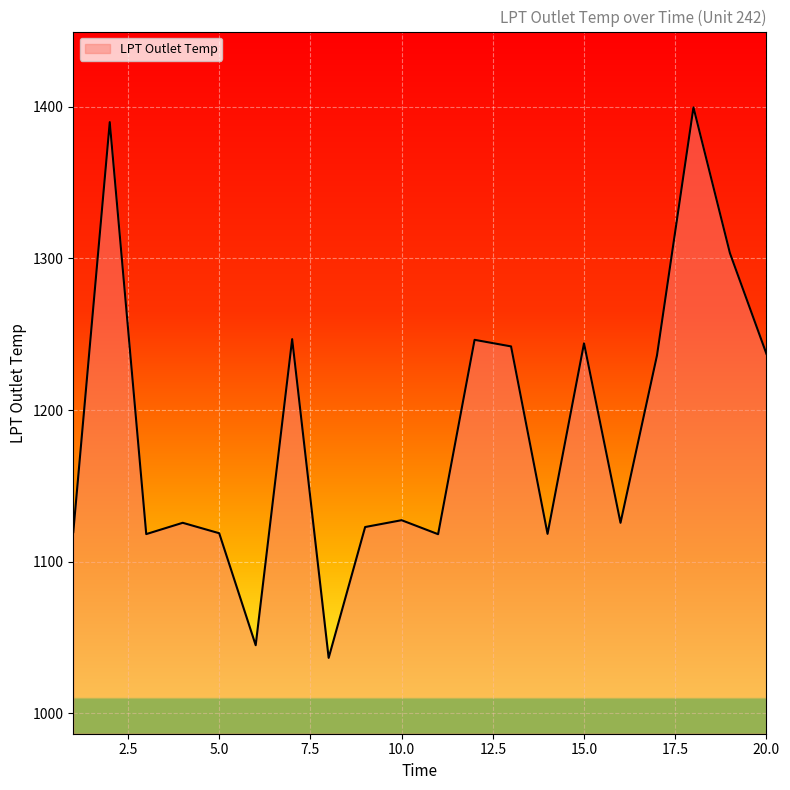

What is the greatest value displayed?

1399.5